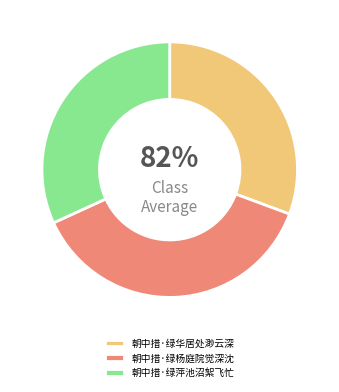

What percentage is NOT represented by 朝中措·绿华居处渺云深?

69.3%